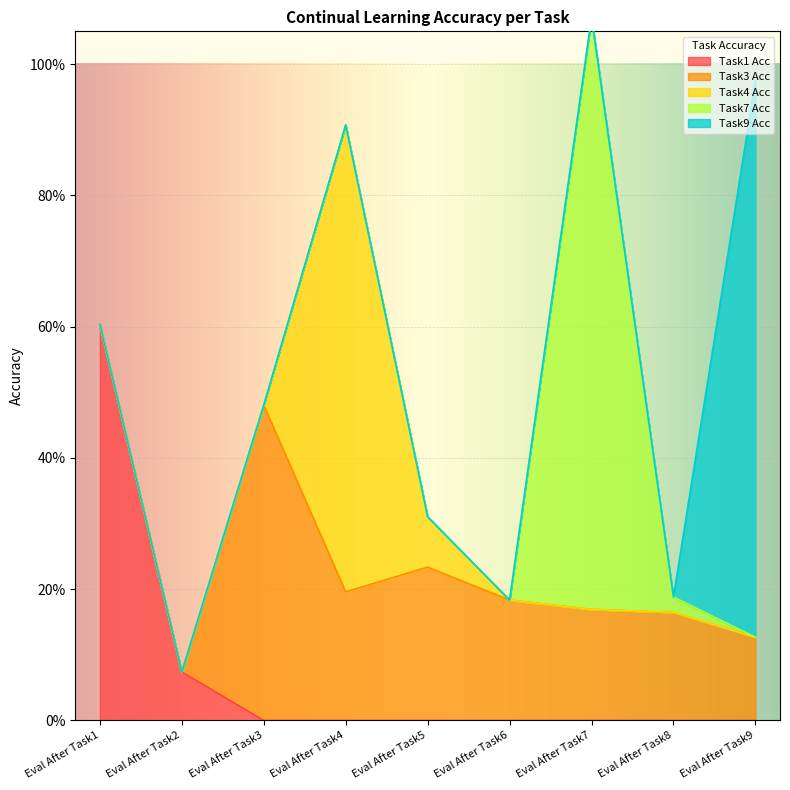

True or false: Task4 Acc has more than 0 points higher than both neighbors.

True